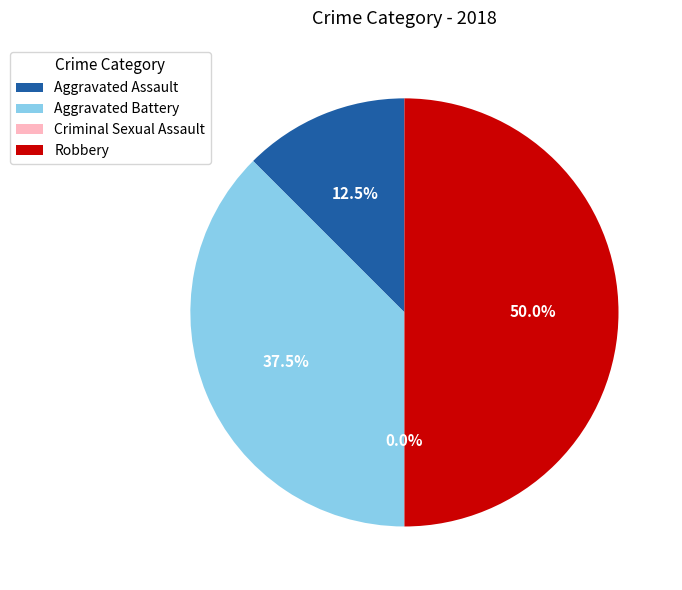

Approximately how many times larger is the value at Aggravated Battery compared to Robbery?

0.8